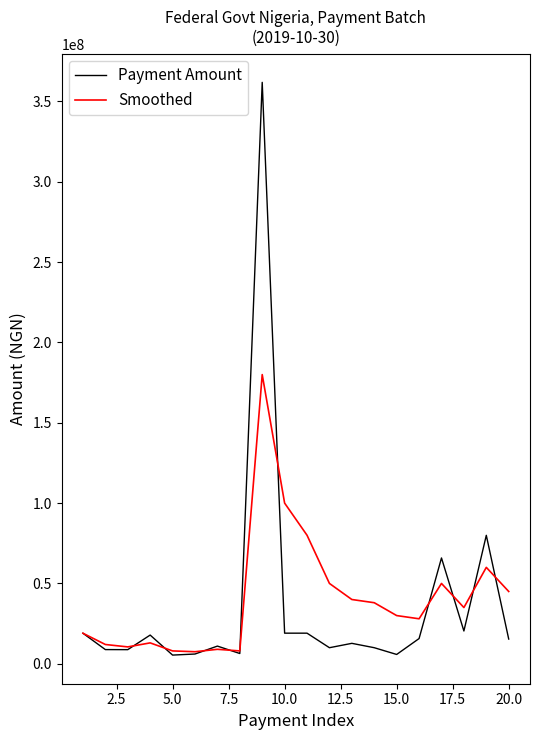

Does the chart display data point markers on the line(s)?

No